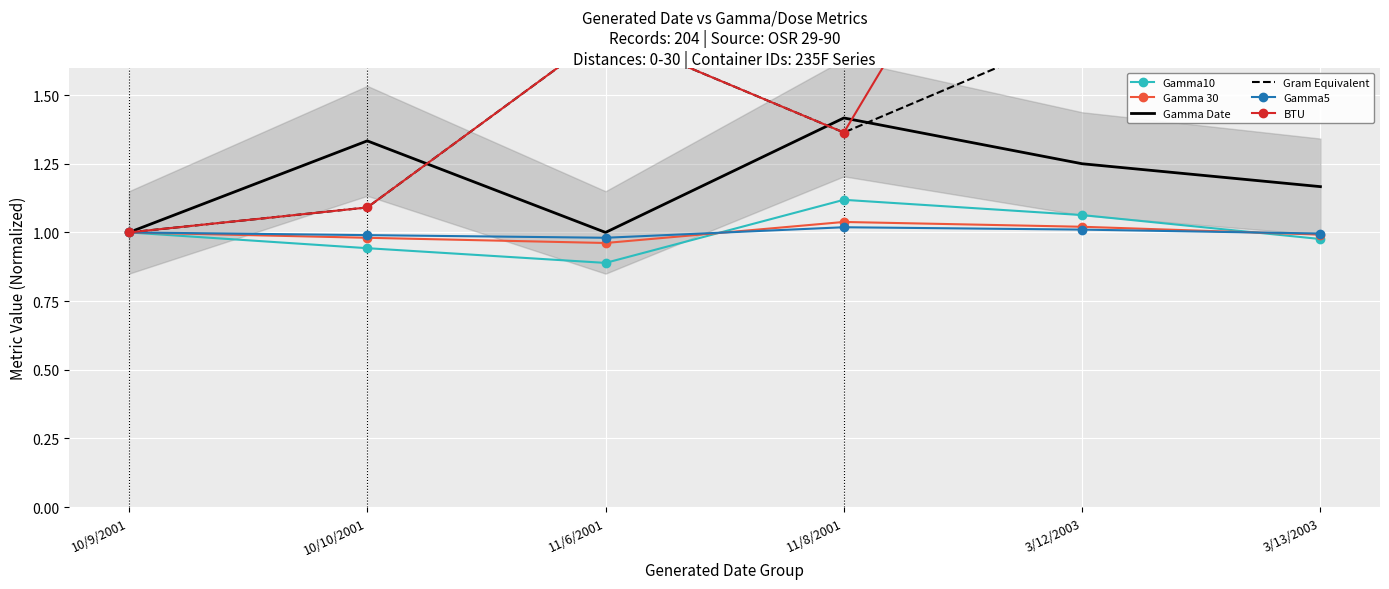

Reading left to right, what are all the values shown in this chart?

Gamma10: 1.0	0.9	0.9	1.1	1.1	1.0
Gamma 30: 1.0	1.0	1.0	1.0	1.0	1.0
Gamma Date: 1.0	1.3	1.0	1.4	1.2	1.2
Gram Equivalent: 1.0	1.1	1.7	1.4	1.7	7.6
Gamma5: 1.0	1.0	1.0	1.0	1.0	1.0
BTU: 1.0	1.1	1.7	1.4	2.8	2.5